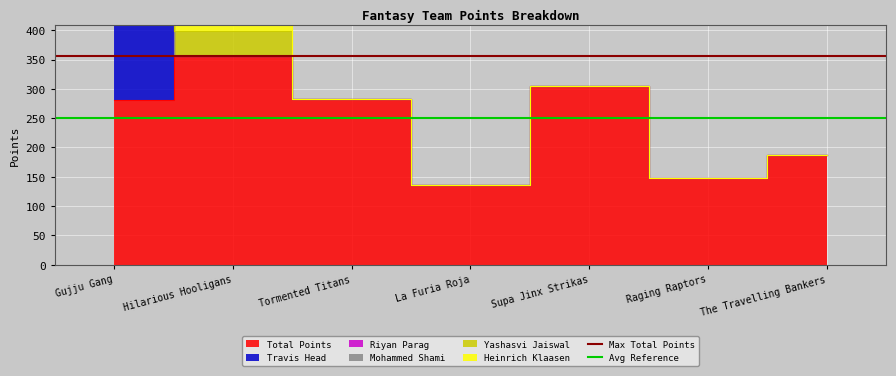

What is the minimum value for Avg Reference?

250